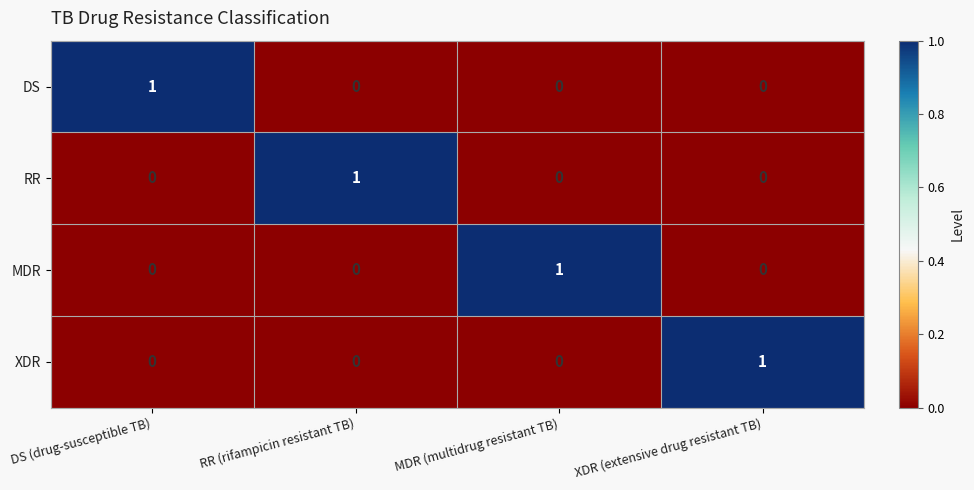

Reading left to right, what are all the values shown in this chart?

DS: DS (drug-susceptible TB)=1	RR (rifampicin resistant TB)=0	MDR (multidrug resistant TB)=0	XDR (extensive drug resistant TB)=0
RR: DS (drug-susceptible TB)=0	RR (rifampicin resistant TB)=1	MDR (multidrug resistant TB)=0	XDR (extensive drug resistant TB)=0
MDR: DS (drug-susceptible TB)=0	RR (rifampicin resistant TB)=0	MDR (multidrug resistant TB)=1	XDR (extensive drug resistant TB)=0
XDR: DS (drug-susceptible TB)=0	RR (rifampicin resistant TB)=0	MDR (multidrug resistant TB)=0	XDR (extensive drug resistant TB)=1